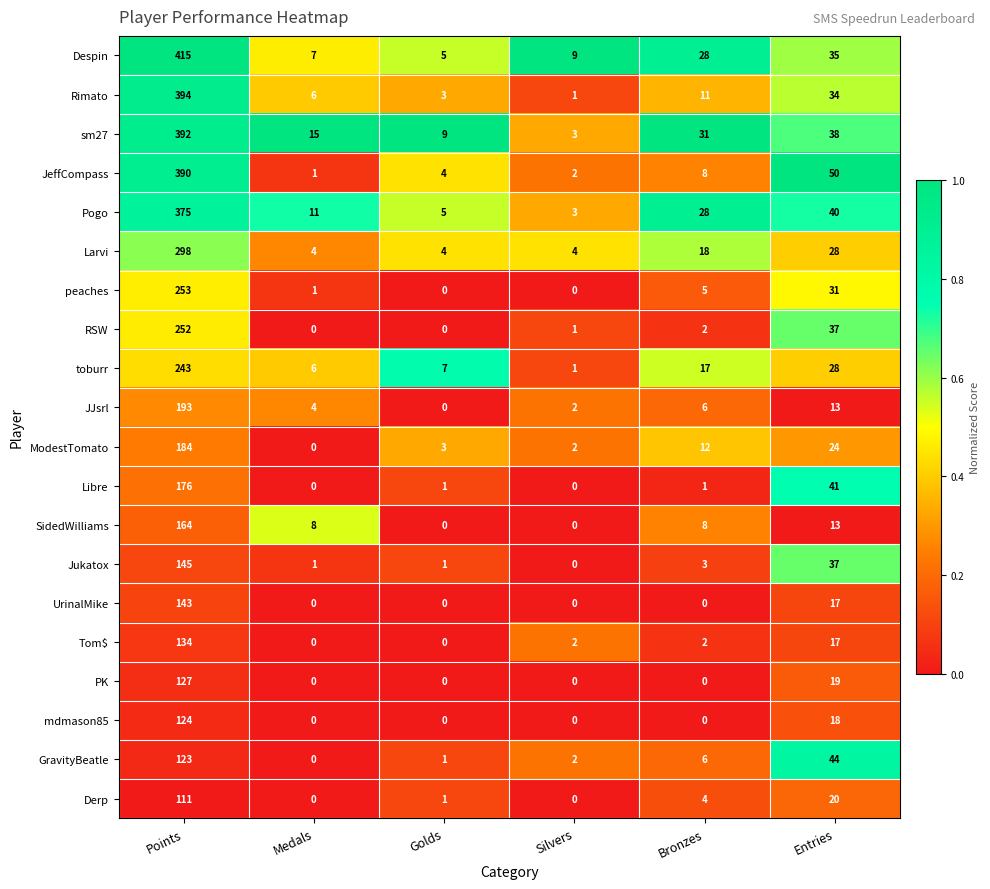

What is the difference between the second highest and second lowest values in the Despin series?

28